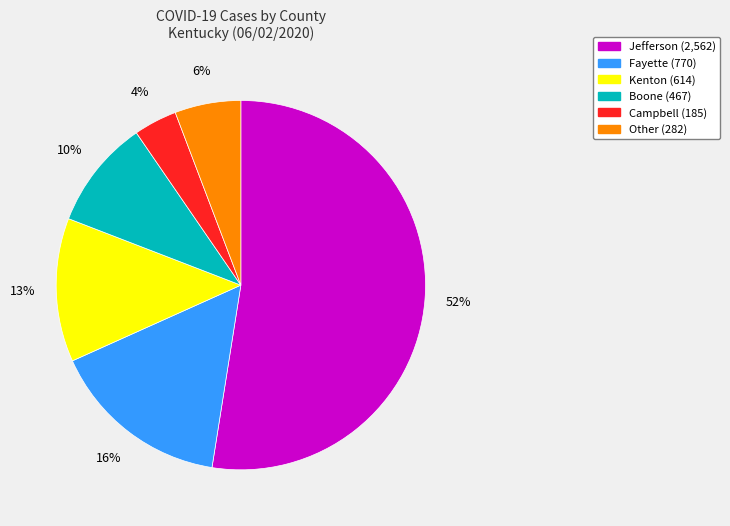

To the nearest percent, what is the average slice percentage?

17%